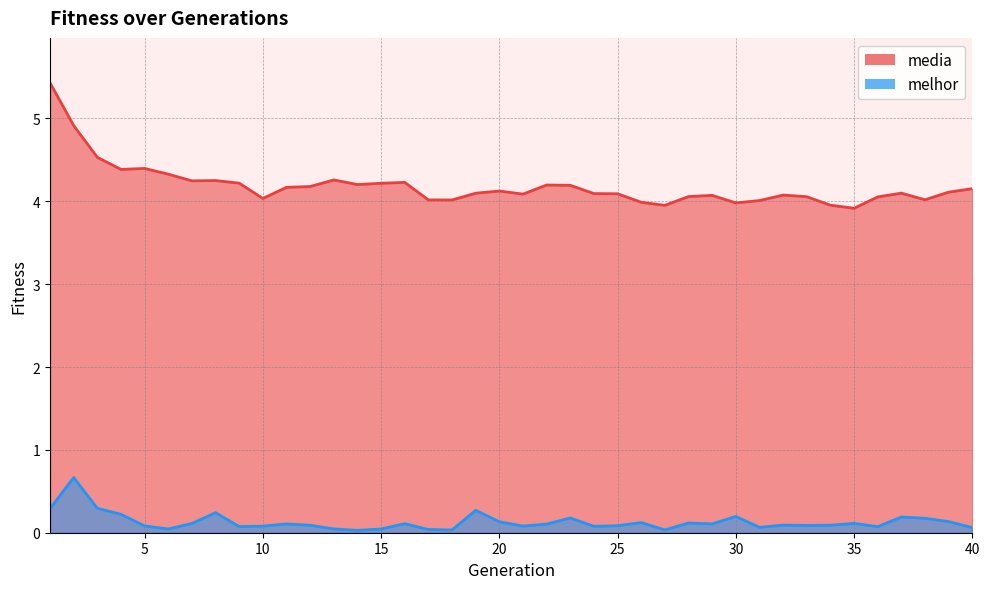

Reading left to right, what are all the values shown in this chart?

media: 1=5.4	2=4.9	3=4.5	4=4.4	5=4.4	6=4.3	7=4.2	8=4.3	9=4.2	10=4.0	11=4.2	12=4.2	13=4.3	14=4.2	15=4.2	16=4.2	17=4.0	18=4.0	19=4.1	20=4.1	21=4.1	22=4.2	23=4.2	24=4.1	25=4.1	26=4.0	27=4.0	28=4.1	29=4.1	30=4.0	31=4.0	32=4.1	33=4.1	34=4.0	35=3.9	36=4.1	37=4.1	38=4.0	39=4.1	40=4.2
melhor: 1=0.3	2=0.7	3=0.3	4=0.2	5=0.1	6=0.0	7=0.1	8=0.2	9=0.1	10=0.1	11=0.1	12=0.1	13=0.0	14=0.0	15=0.0	16=0.1	17=0.0	18=0.0	19=0.3	20=0.1	21=0.1	22=0.1	23=0.2	24=0.1	25=0.1	26=0.1	27=0.0	28=0.1	29=0.1	30=0.2	31=0.1	32=0.1	33=0.1	34=0.1	35=0.1	36=0.1	37=0.2	38=0.2	39=0.1	40=0.1